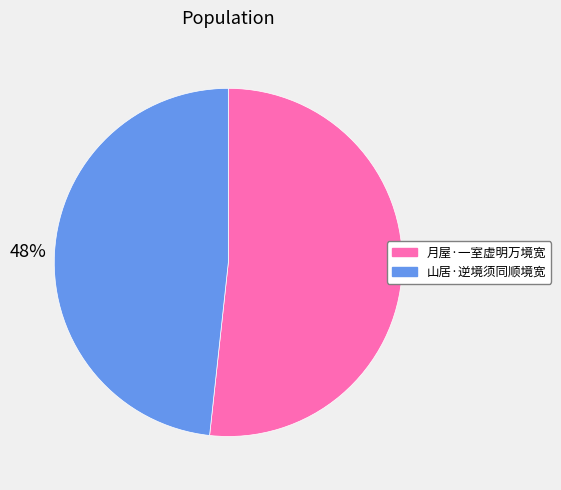

Which slice is the largest?

月屋·一室虚明万境宽